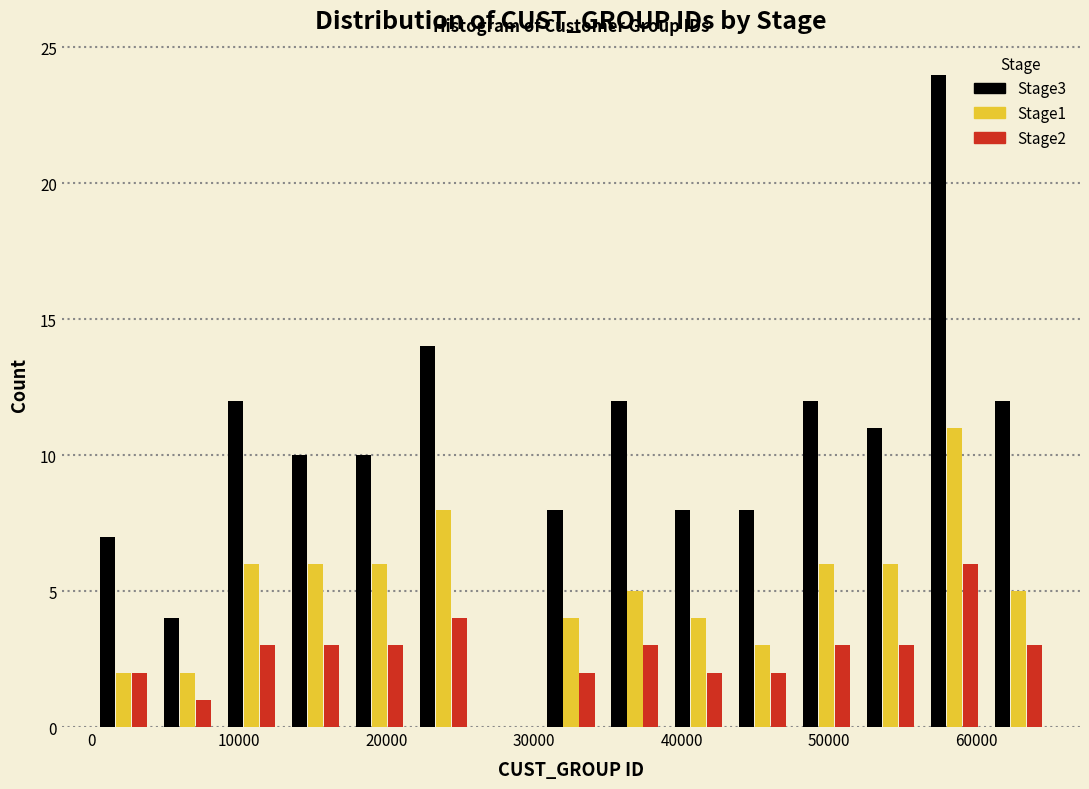

Reading left to right, list every range on the x-axis with the height of the bar of each series over it. Neither the bar edges nor the heights are printed on the chart, so give them approximately, as read against the axes.

0 to 4000: Stage3=7	Stage1=2	Stage2=2
4000 to 9000: Stage3=4	Stage1=2	Stage2=1
9000 to 13000: Stage3=12	Stage1=6	Stage2=3
13000 to 17000: Stage3=10	Stage1=6	Stage2=3
17000 to 22000: Stage3=10	Stage1=6	Stage2=3
22000 to 26000: Stage3=14	Stage1=8	Stage2=4
26000 to 30000: Stage3=0	Stage1=0	Stage2=0
30000 to 35000: Stage3=8	Stage1=4	Stage2=2
35000 to 39000: Stage3=12	Stage1=5	Stage2=3
39000 to 43000: Stage3=8	Stage1=4	Stage2=2
43000 to 48000: Stage3=8	Stage1=3	Stage2=2
48000 to 52000: Stage3=12	Stage1=6	Stage2=3
52000 to 56000: Stage3=11	Stage1=6	Stage2=3
56000 to 61000: Stage3=24	Stage1=11	Stage2=6
61000 to 65000: Stage3=12	Stage1=5	Stage2=3